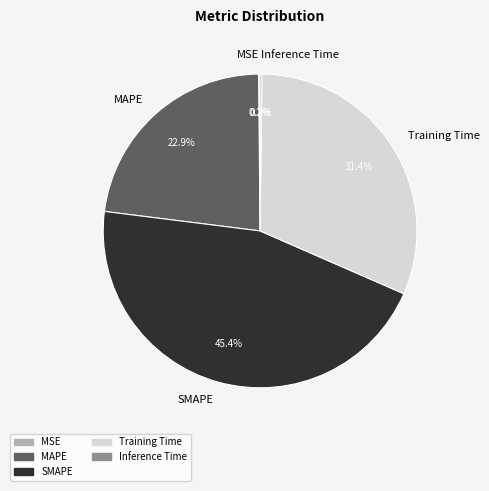

Is the sum of Training Time and MAPE greater than half?

Yes